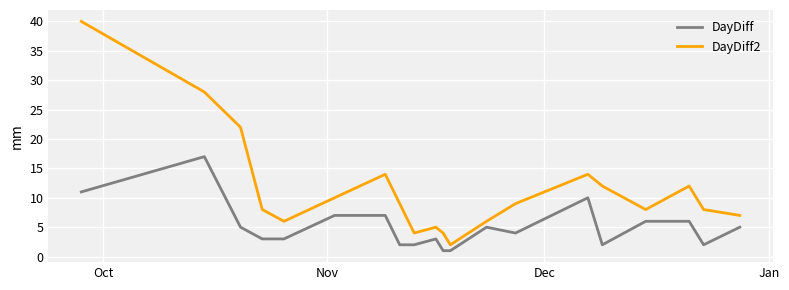

Which series has the largest total across all categories?

DayDiff2